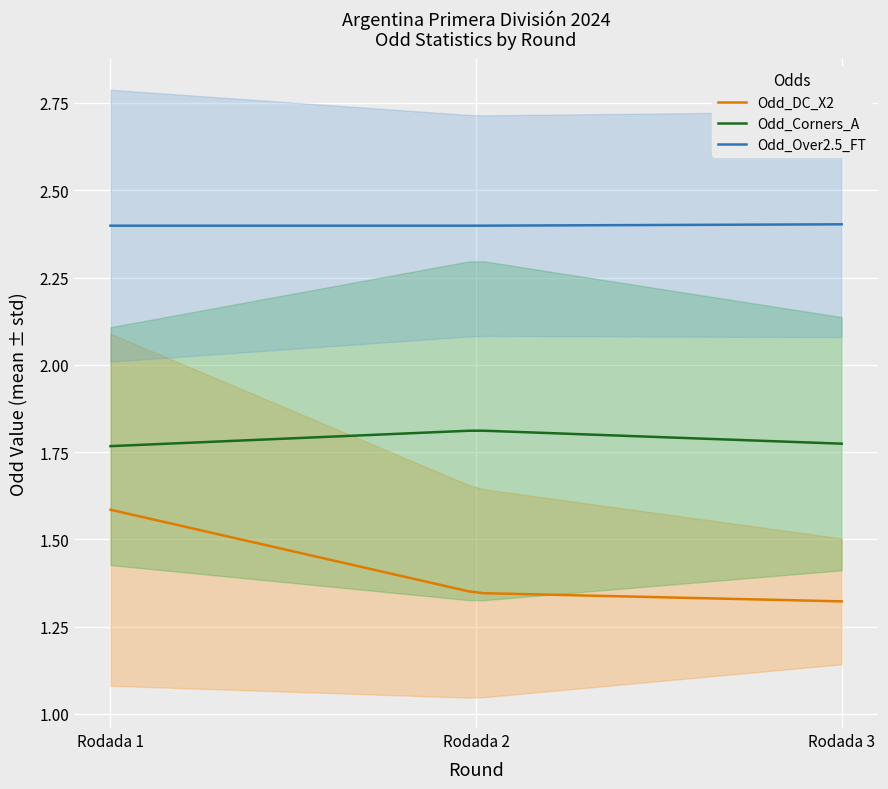

True or false: Odd_Over2.5_FT and Odd_Corners_A intersect in this chart.

False